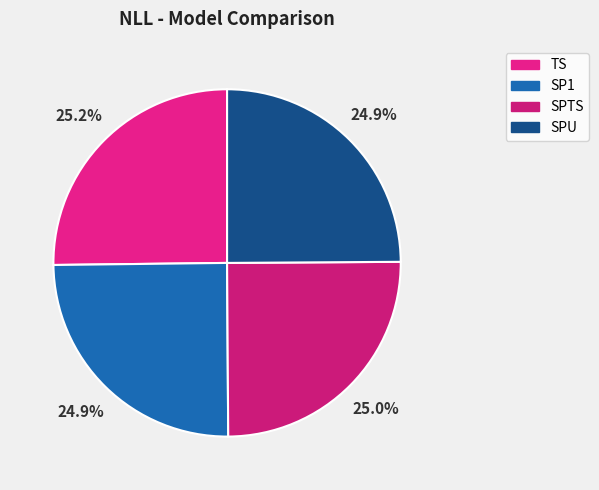

What is the smallest slice in the pie chart?

SPU